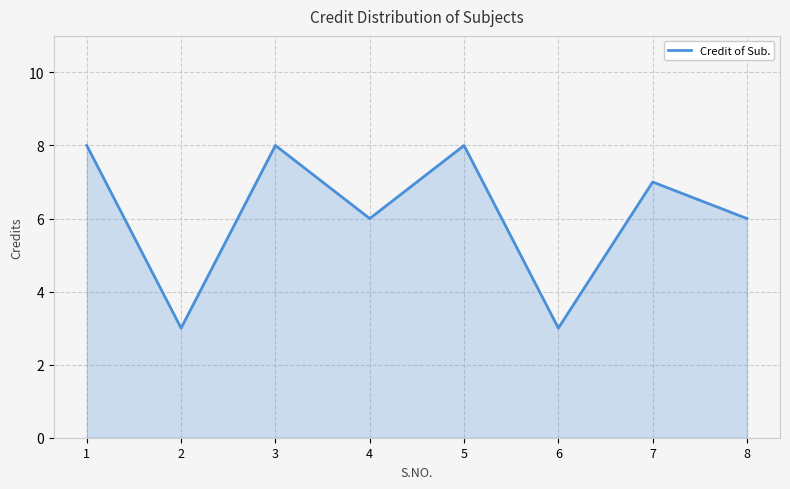

Is it true that the value at 6 is 3?

True